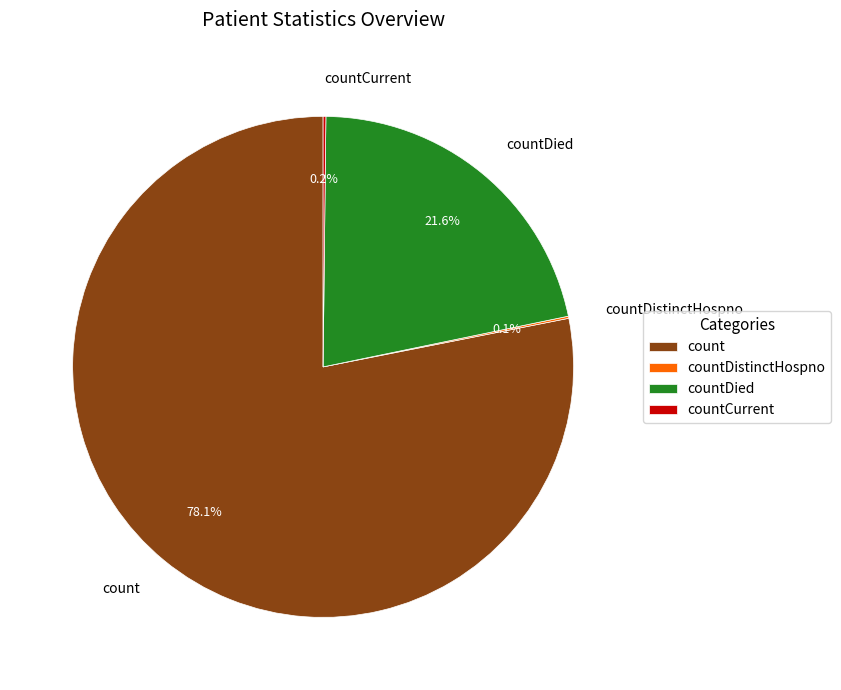

Which has a higher value, countDied or count?

count